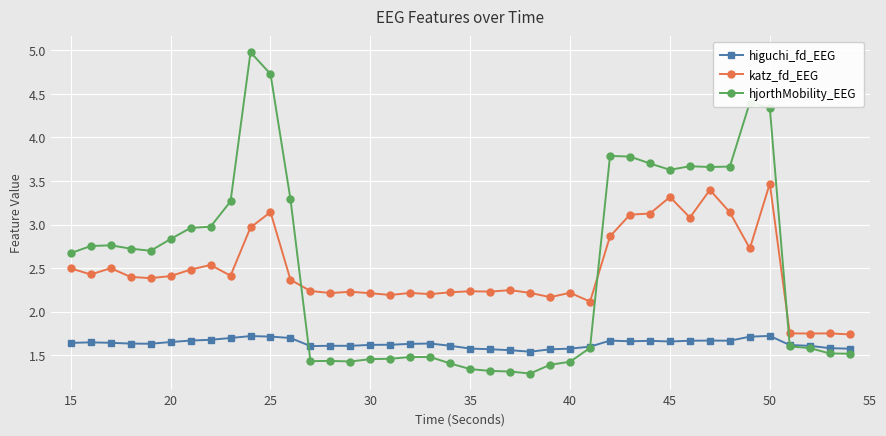

Count the higuchi_fd_EEG values in the range 1 to 2.

40